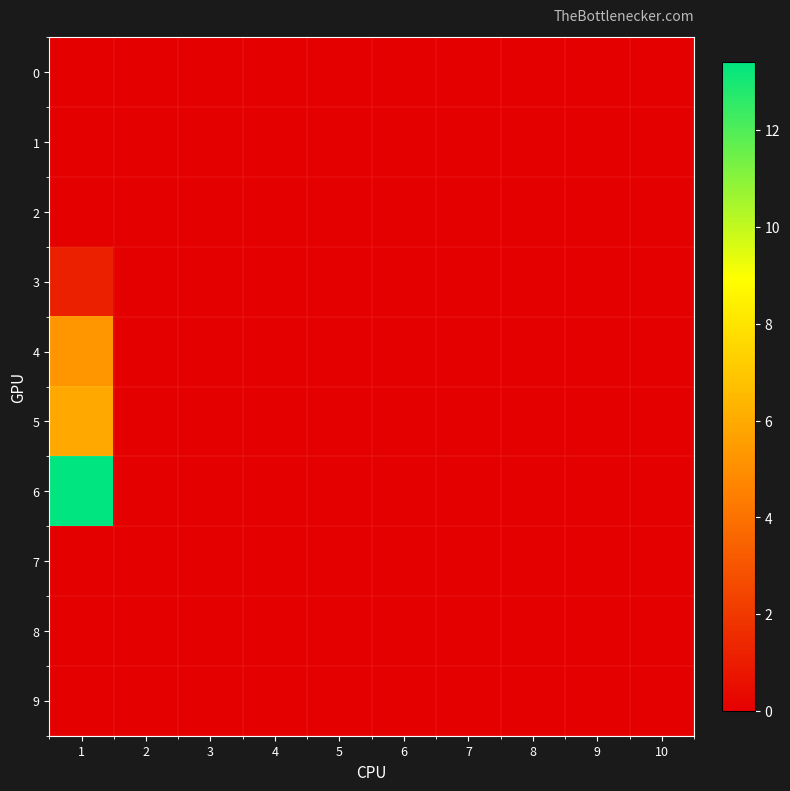

List the series in order of their peak value, lowest first.

0, 1, 2, 7, 8, 9, 3, 4, 5, 6